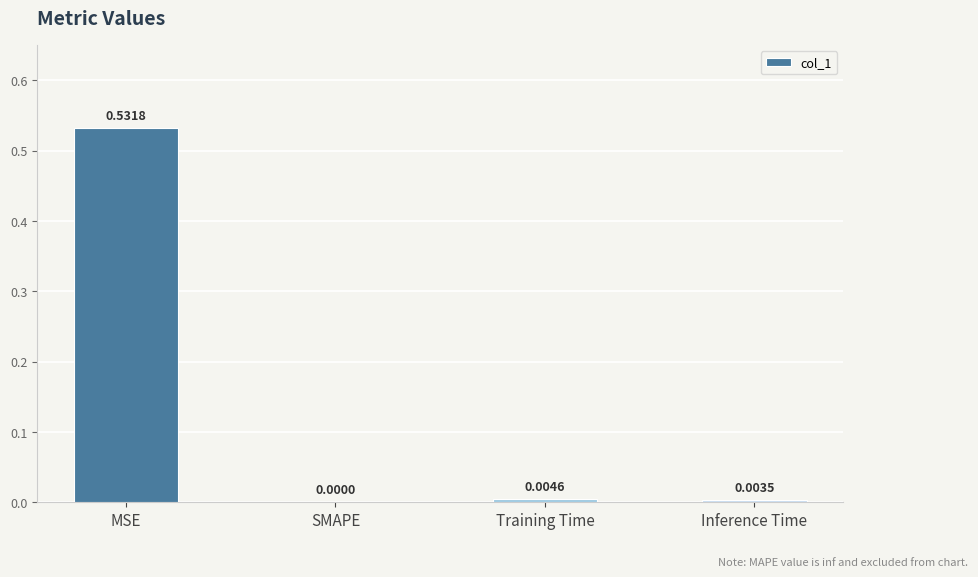

What is the change in value from MSE to Inference Time?

-0.5